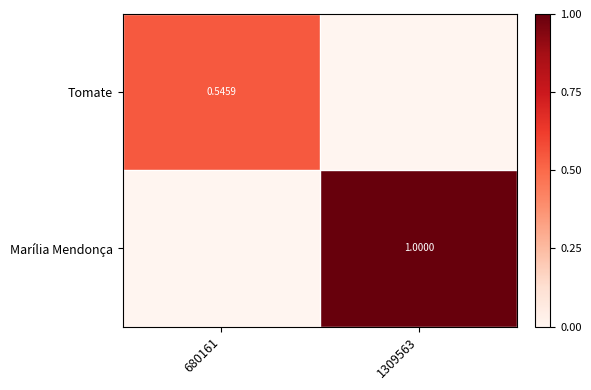

Is the value of Marília Mendonça at 1309563 greater than the value of Tomate at 680161?

Yes